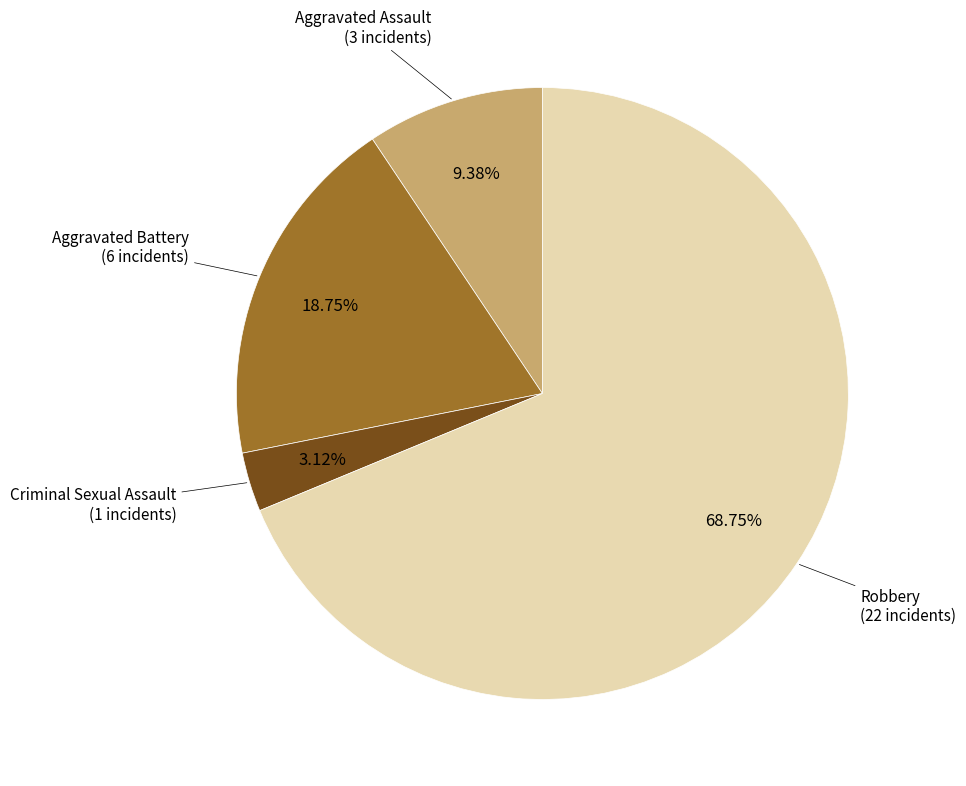

Does any single category account for the majority?

Yes